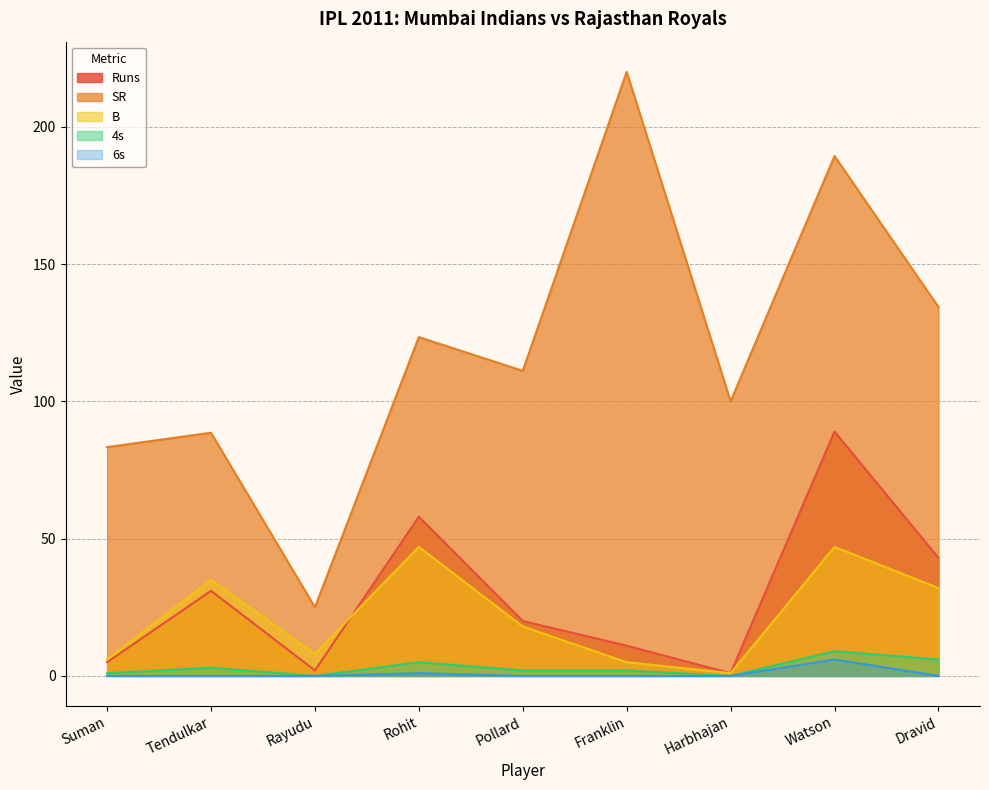

The SR series shows 220.0 at Franklin. True or false?

True